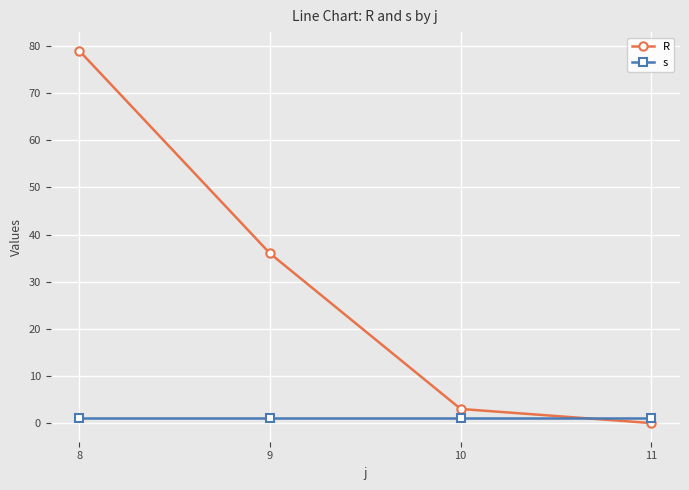

Is it true that R equals 114 at 8?

False